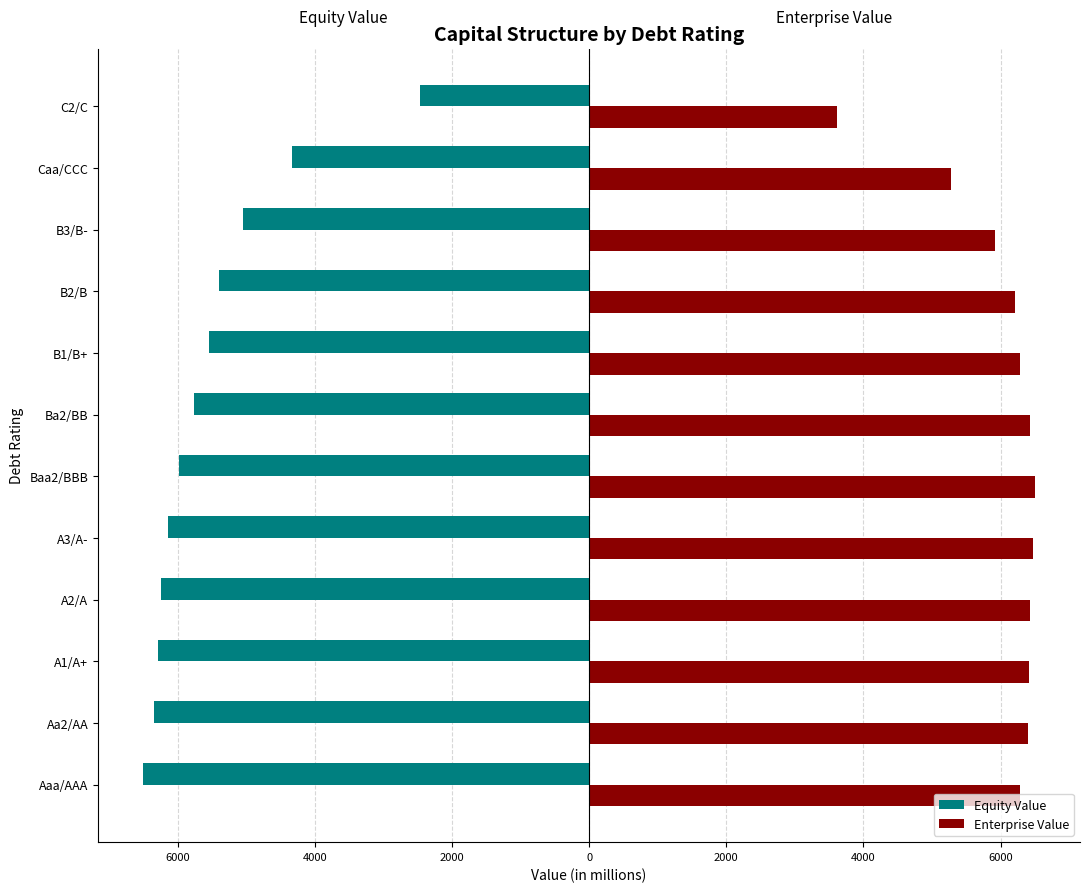

What is the difference between the maximum and minimum values in the Enterprise Value series?

2898.8